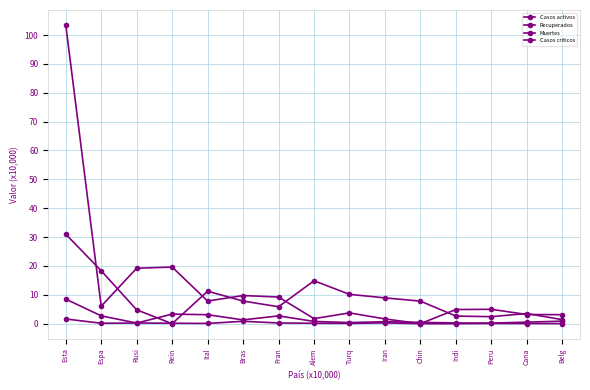

Where do Casos activos and Casos criticos first cross each other?

Rusi and Rein